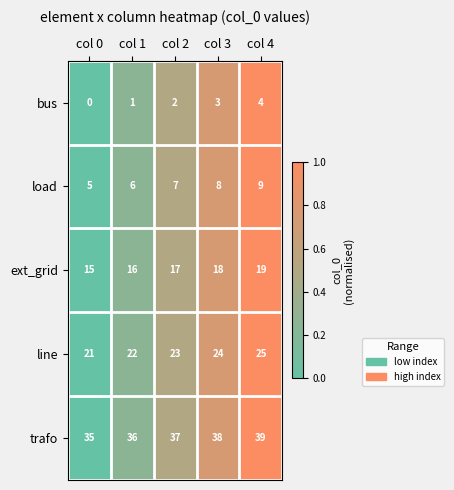

Is it true that ext_grid equals 18 at col 3?

True